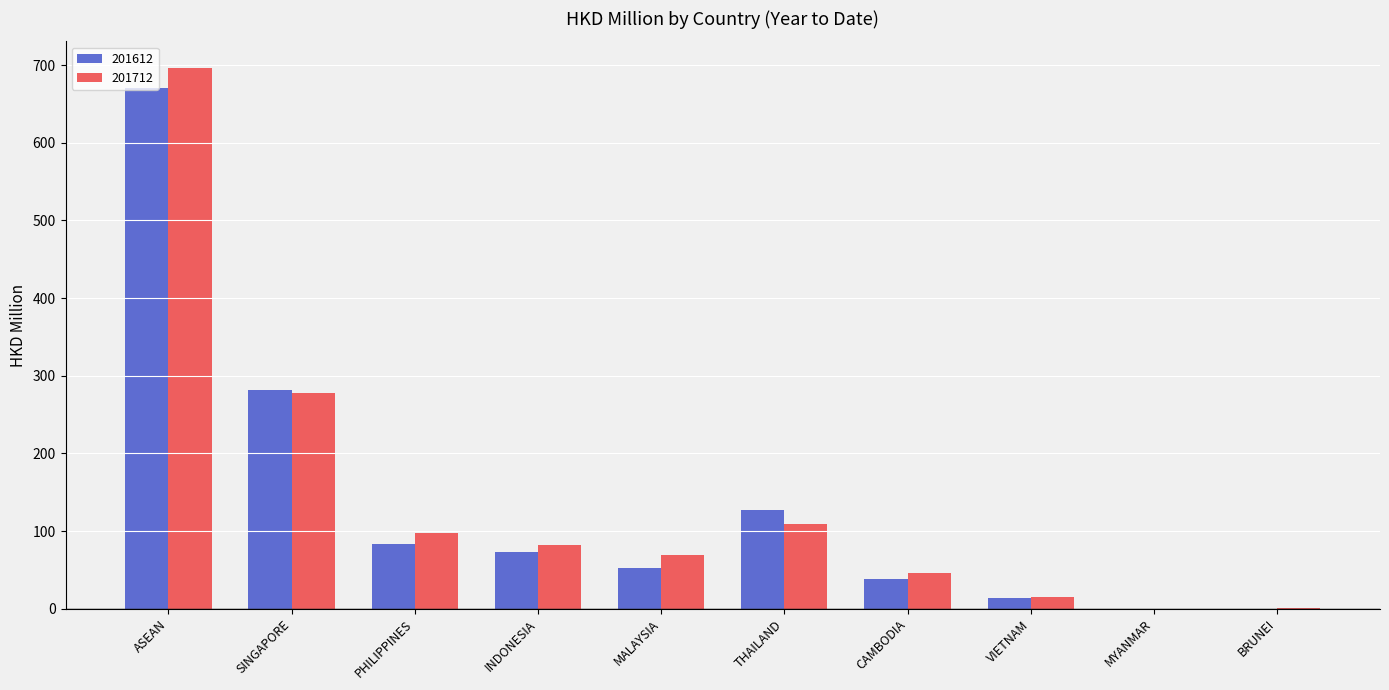

What is the greatest value displayed?

695.9